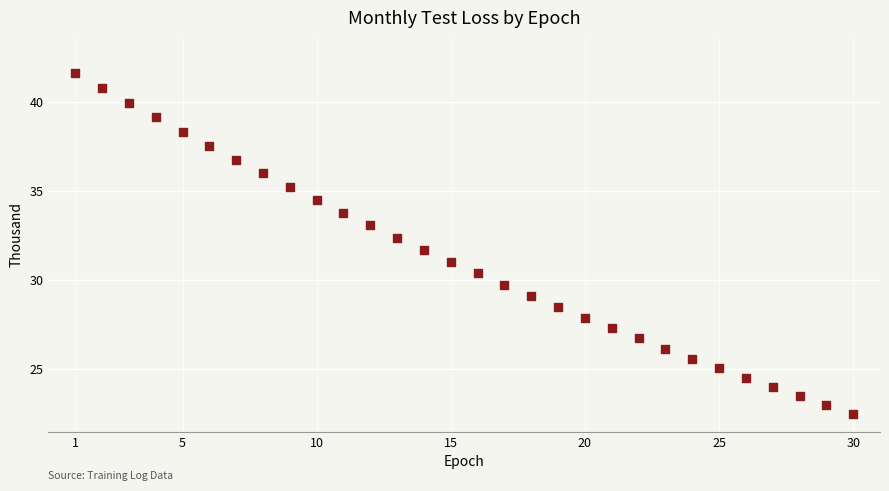

What is the range of X values (max minus min)?

29.0